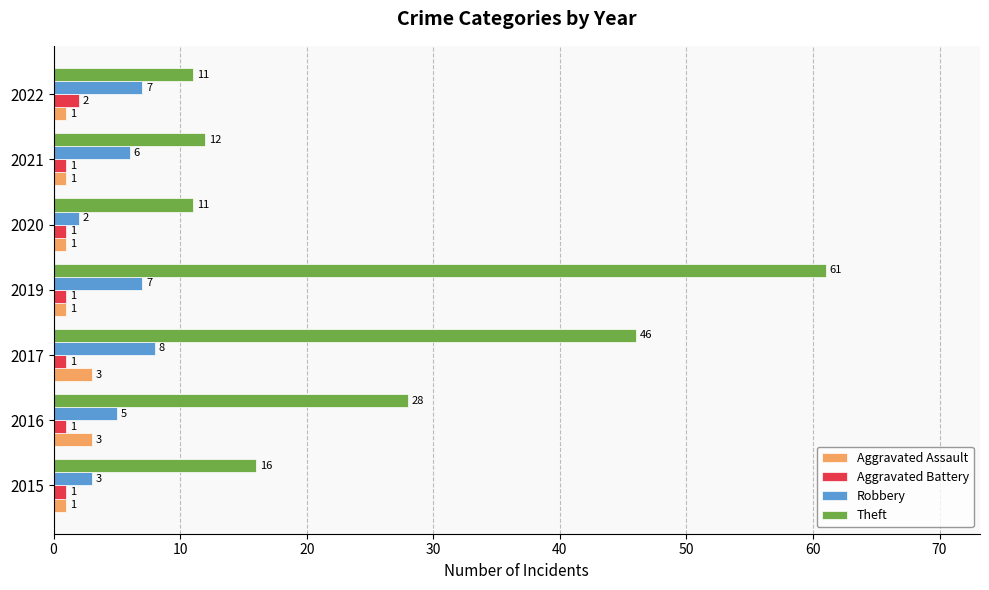

Count the Aggravated Assault values in the range 1 to 3.

7